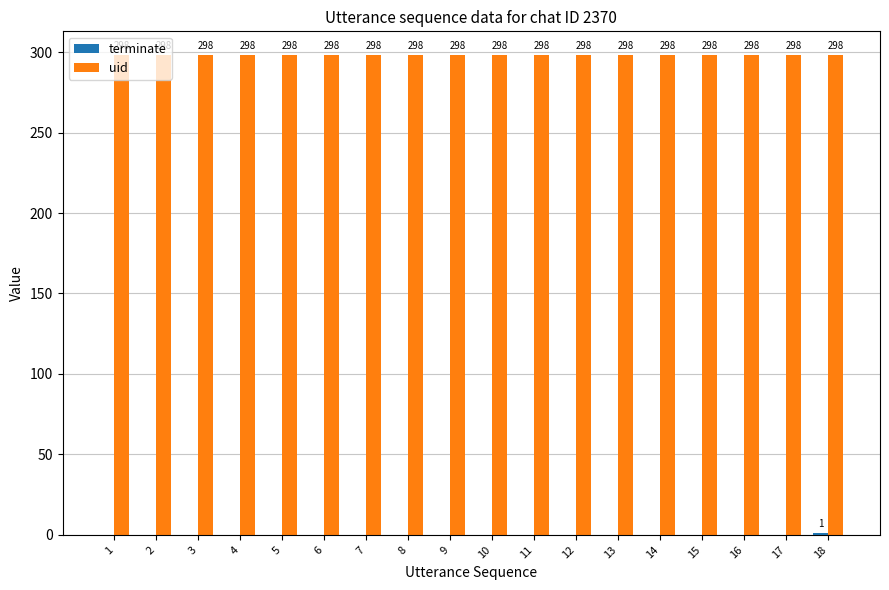

What is the total value across all series at 12?

298